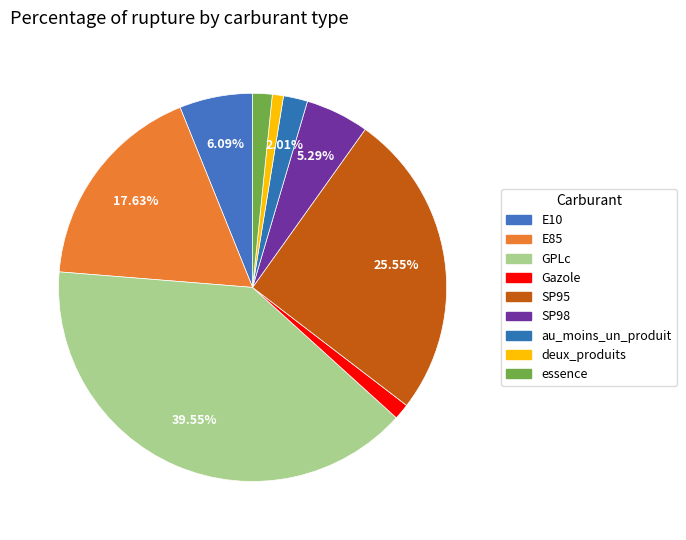

To the nearest percent, what is the average slice percentage?

11%